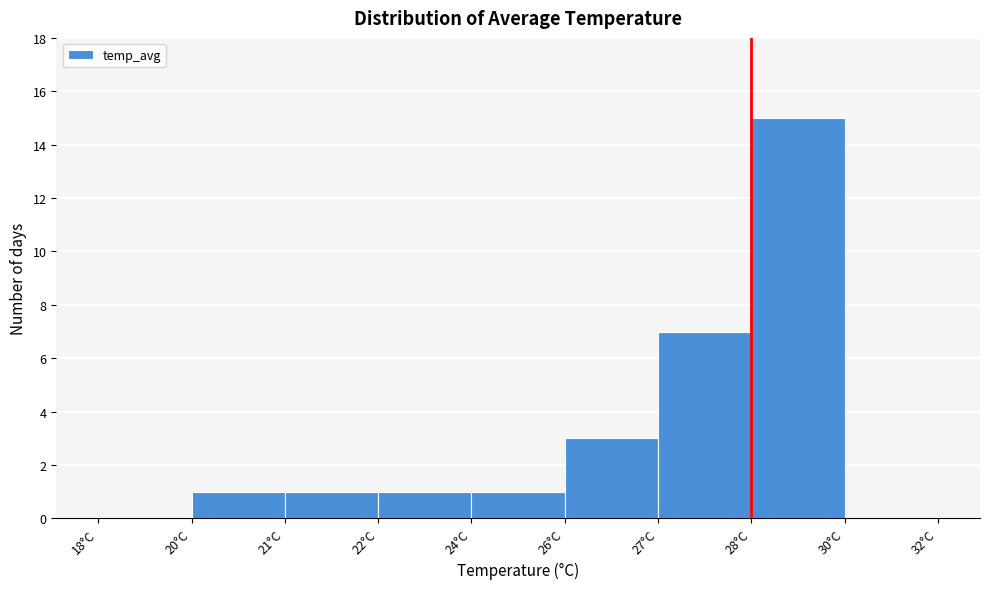

Reading right to left, extract all data points from this chart.

30°C=0	28°C=15	27°C=7	26°C=3	24°C=1	22°C=1	21°C=1	20°C=1	18°C=0